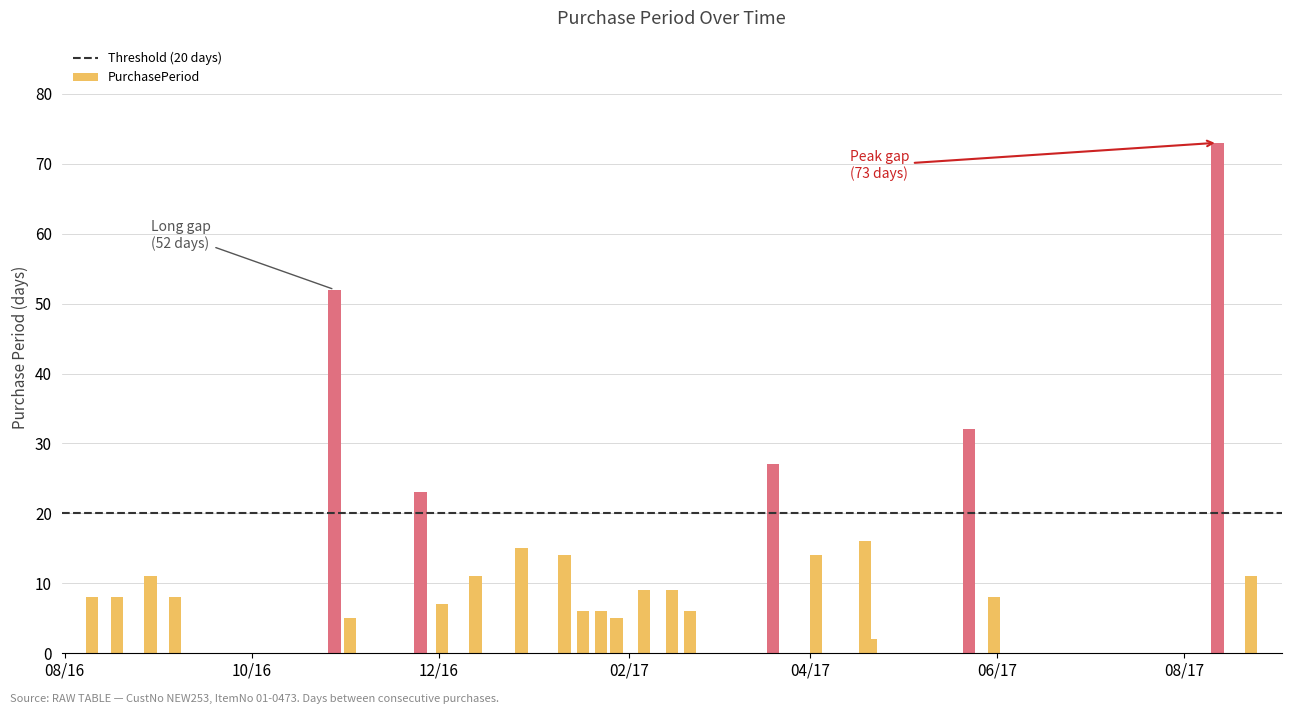

Approximately how many times larger is the value at 2017-04-03 compared to 2017-05-23?

0.4